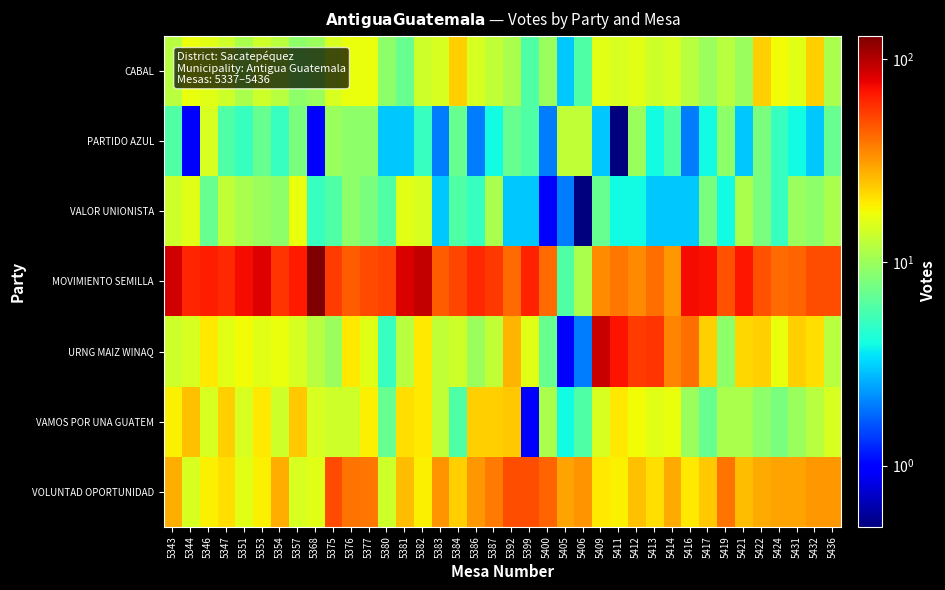

How many distinct data groups are displayed?

7